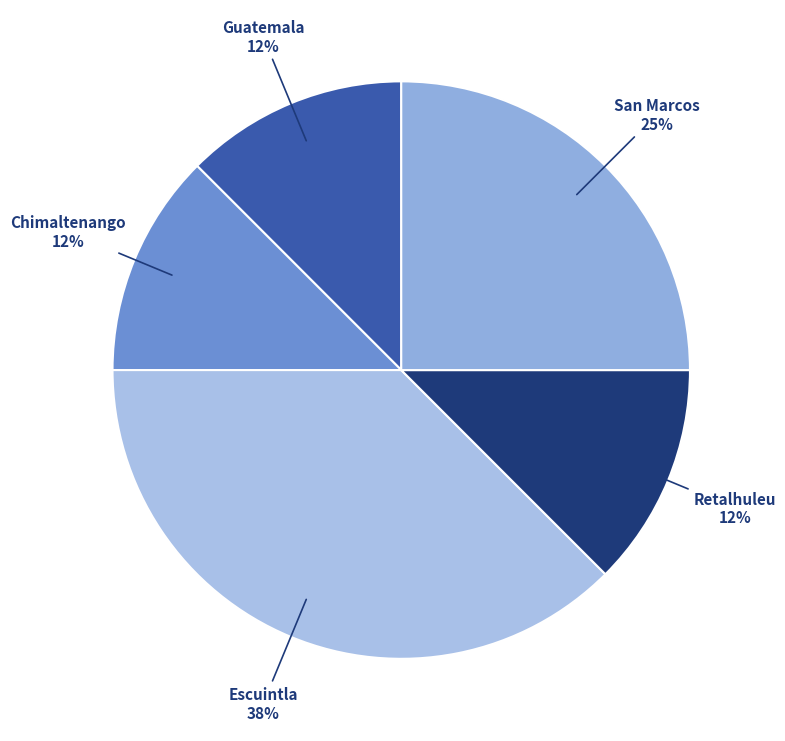

To the nearest percent, what is the average slice percentage?

20%